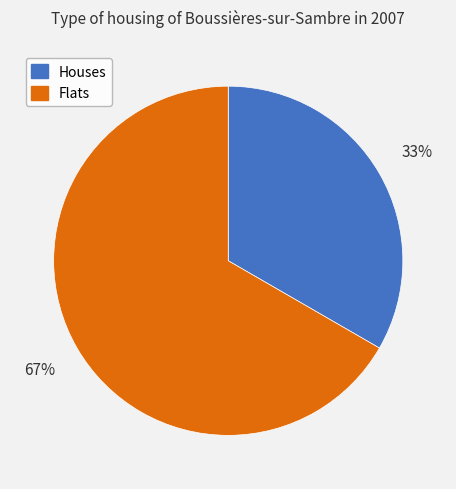

To the nearest percent, what is the combined percentage of Flats and Houses?

100%